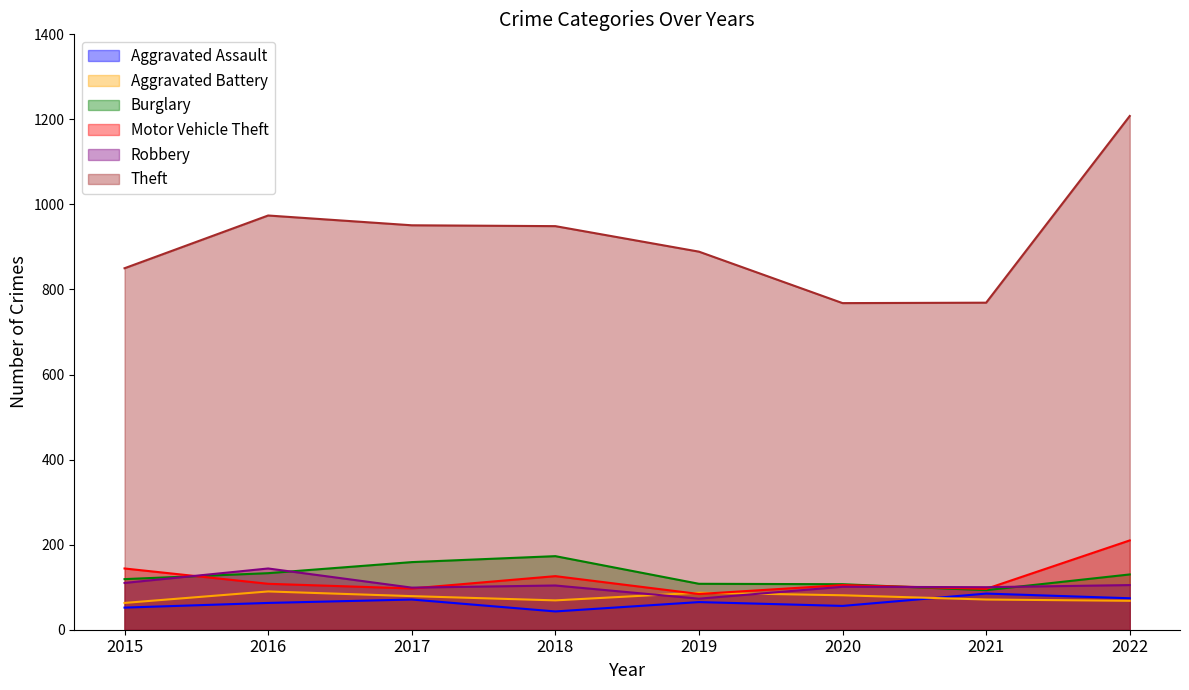

Reading left to right, extract all data points from this chart.

Aggravated Assault: 52	63	71	43	65	56	85	74
Aggravated Battery: 63	90	79	69	87	81	71	68
Burglary: 119	133	159	173	108	107	93	130
Motor Vehicle Theft: 144	108	97	126	84	105	96	210
Robbery: 110	144	99	104	73	101	100	105
Theft: 850	974	951	949	889	768	769	1208